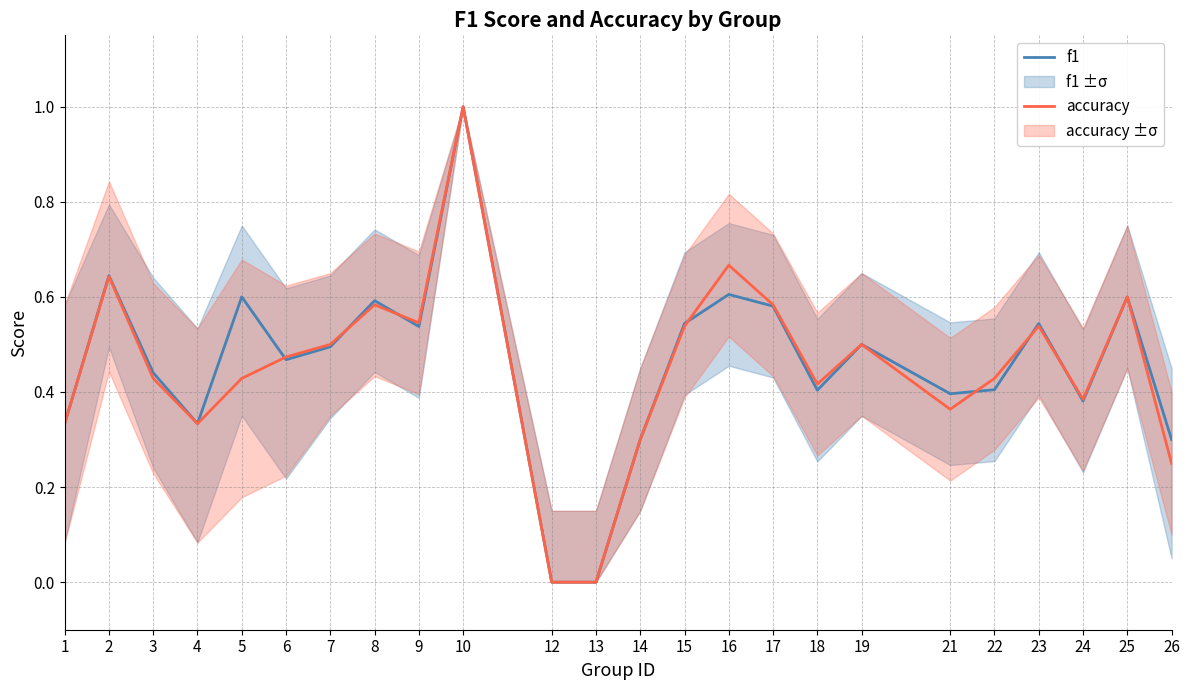

How many categories are shown in the chart?

24